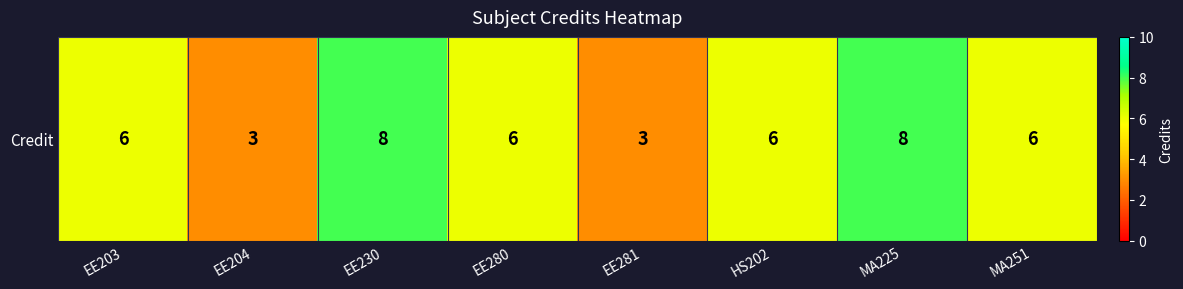

What is the approximate value at EE230?

8